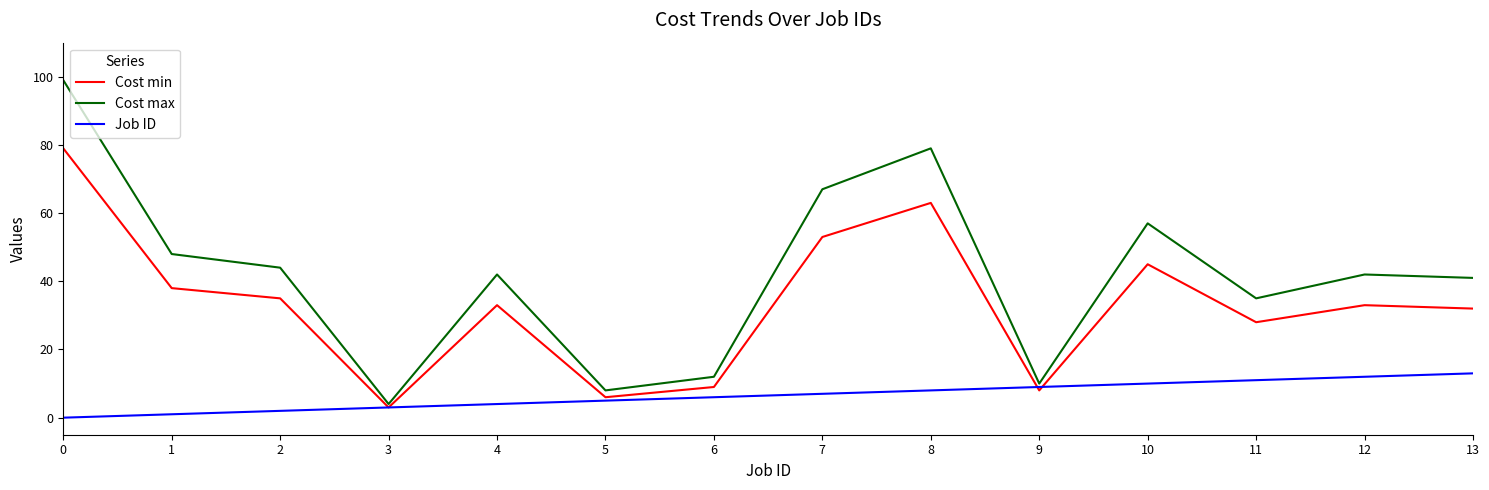

Rank the categories by Job ID value from lowest to highest.

0, 1, 2, 3, 4, 5, 6, 7, 8, 9, 10, 11, 12, 13